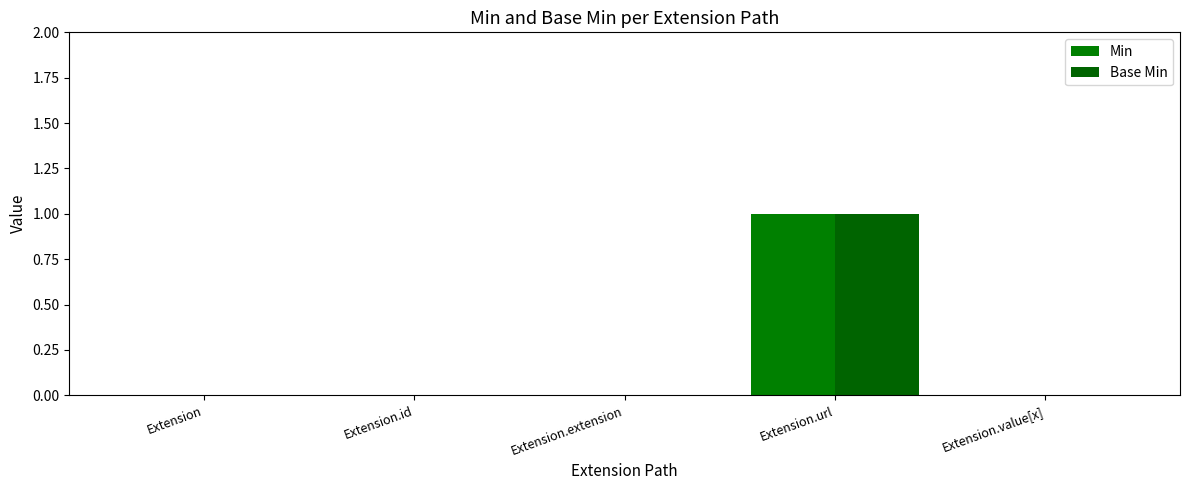

Reading left to right, extract all data points from this chart.

Min: Extension=0	Extension.id=0	Extension.extension=0	Extension.url=1	Extension.value[x]=0
Base Min: Extension=0	Extension.id=0	Extension.extension=0	Extension.url=1	Extension.value[x]=0